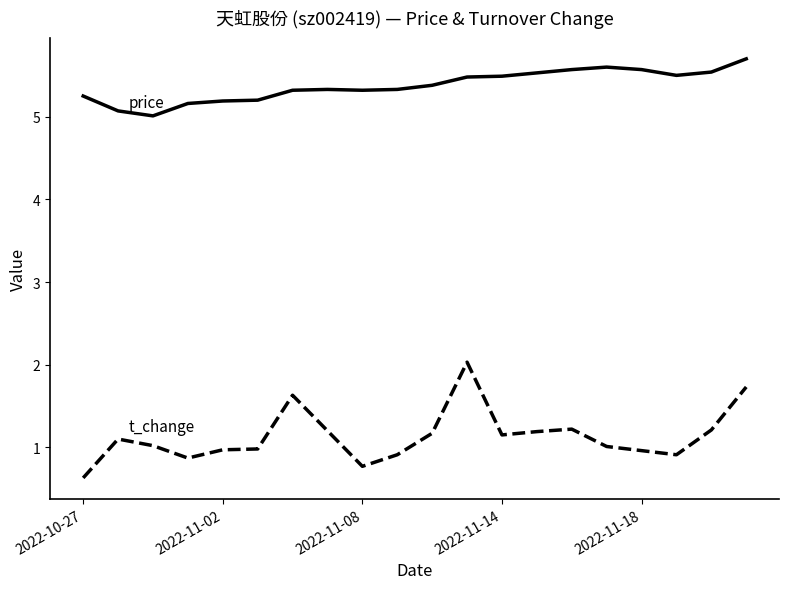

What is the greatest value displayed?

5.7